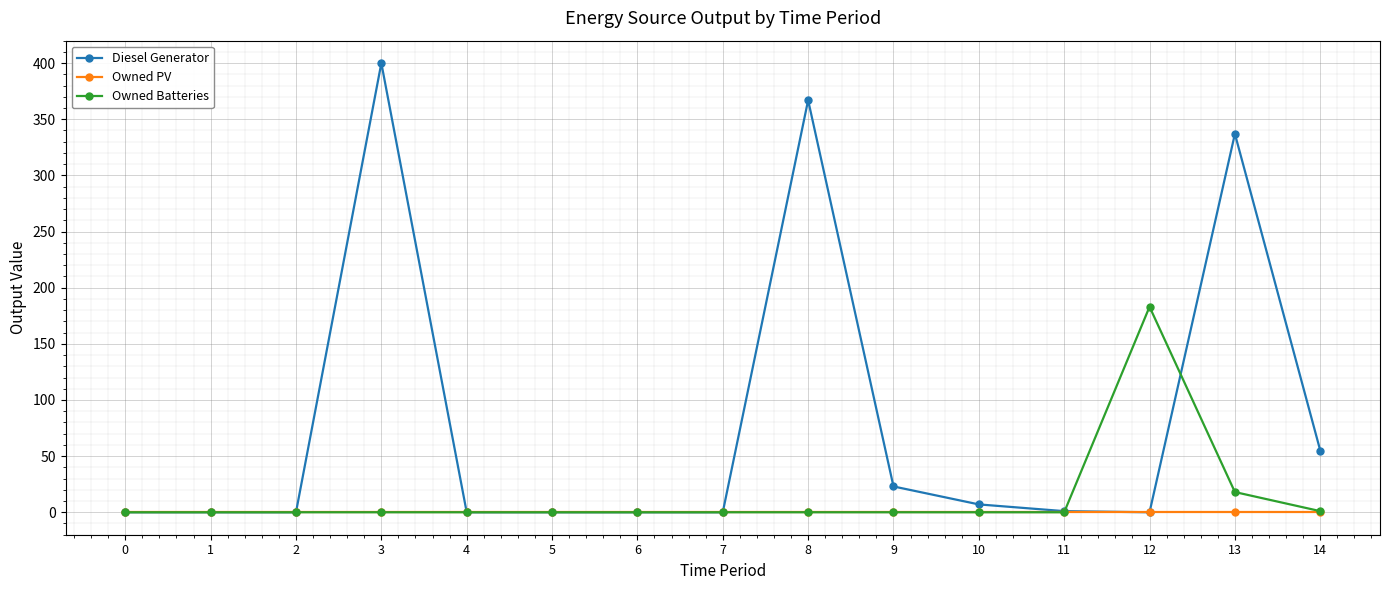

Which series has the largest range (max minus min)?

Diesel Generator